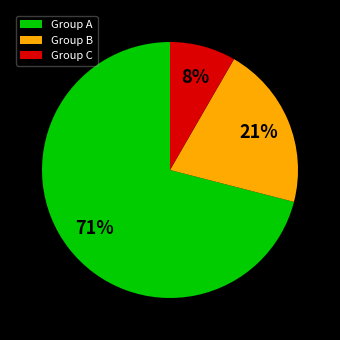

What is the smallest slice in the pie chart?

Group C